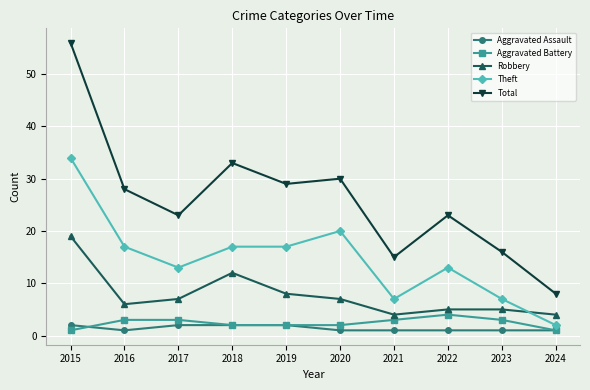

Which series has the largest range (max minus min)?

Total